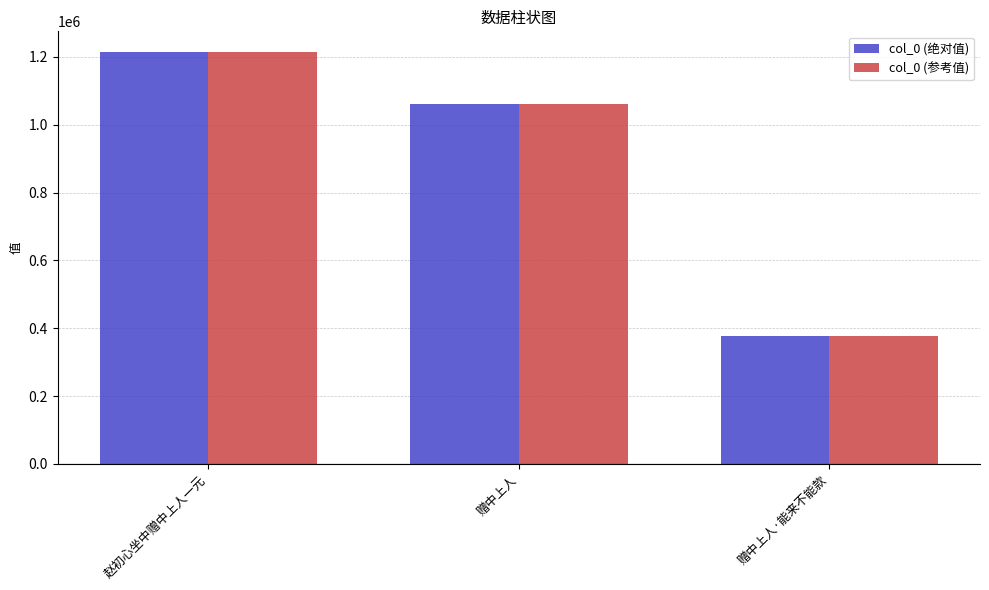

List the labels in order of col_0 (绝对值) value, largest first.

赵初心坐中赠中上人一元, 赠中上人, 赠中上人·能来不能款